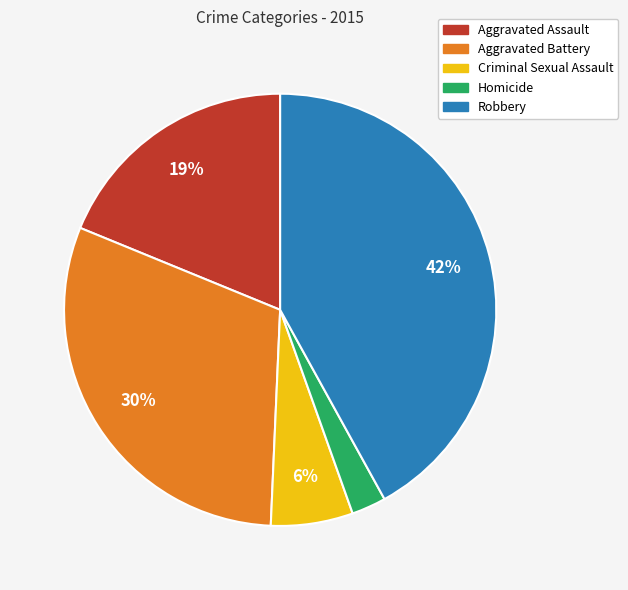

Which category has the biggest portion of the pie?

Robbery